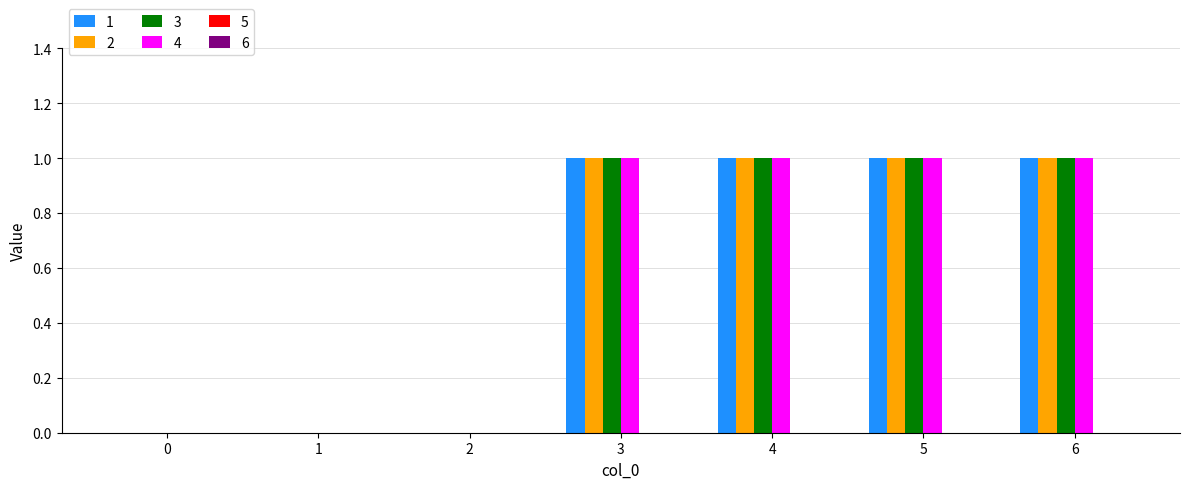

Does the chart contain stacked bars?

No